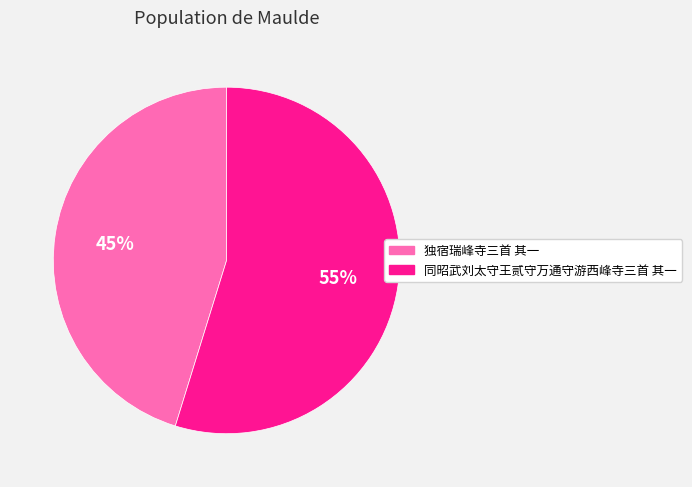

What percentage is the 同昭武刘太守王贰守万通守游西峰寺三首 其一 slice, to the nearest percent?

55%